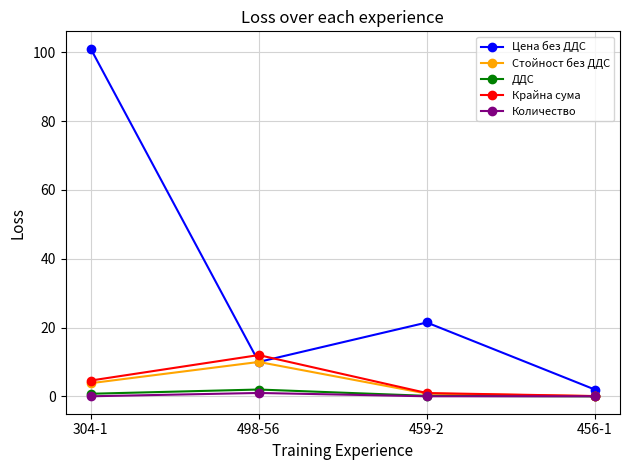

True or false: Цена без ДДС and Количество cross at least once.

False